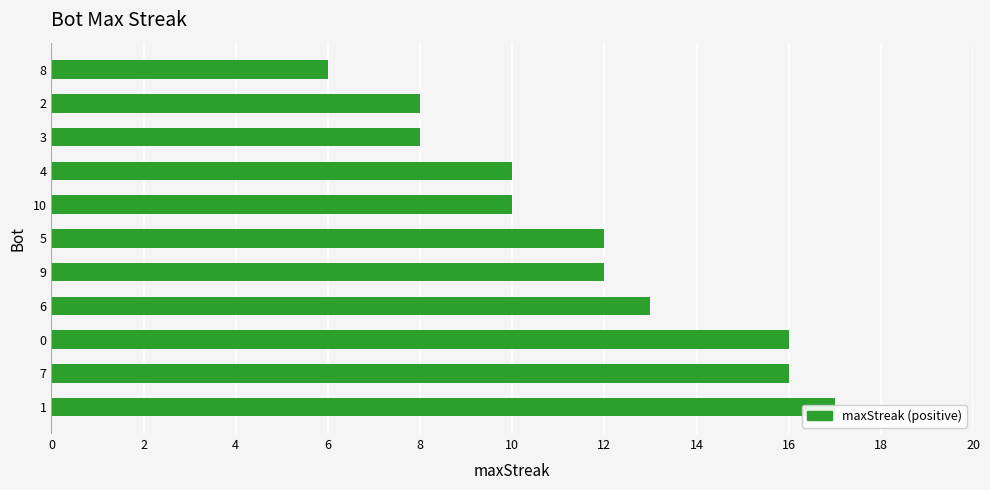

How many values exceed 12?

4